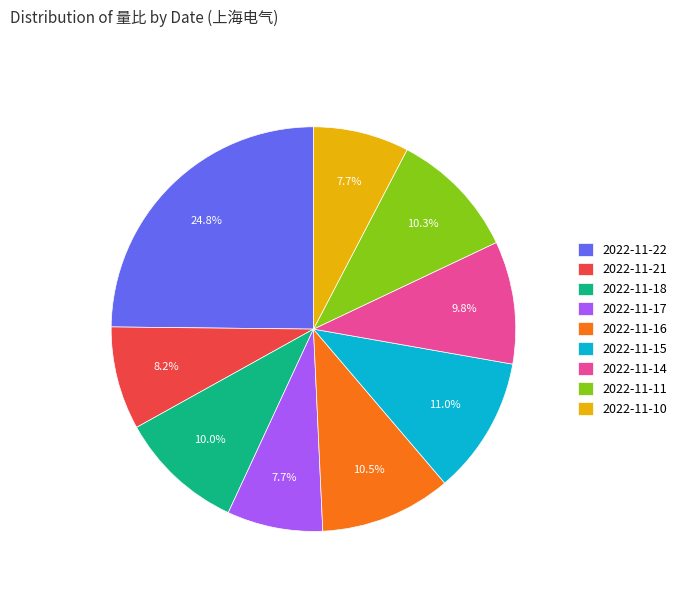

Does any single category account for the majority?

No